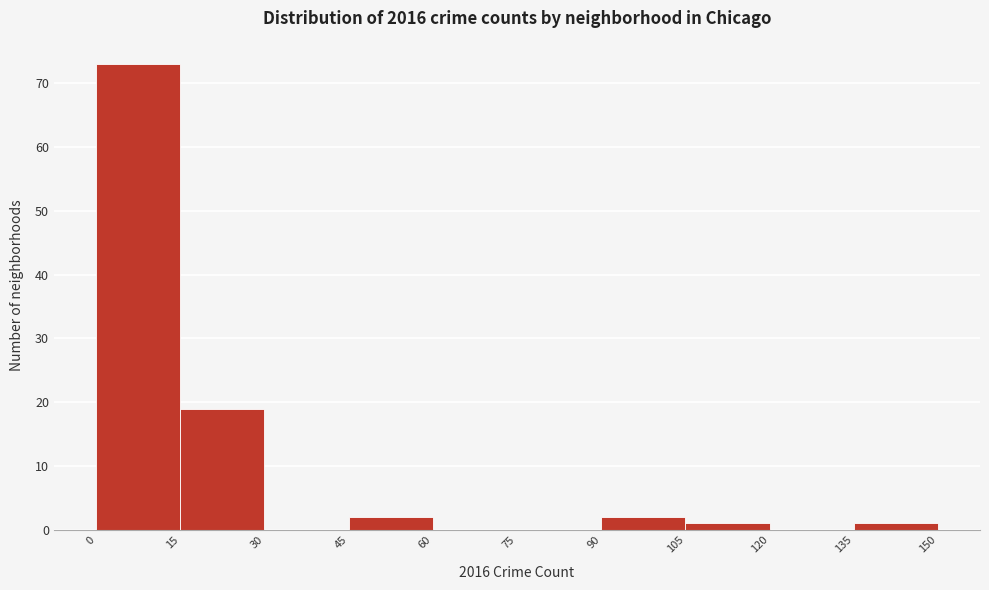

Which range on the x-axis has the tallest bar?

0 to 15